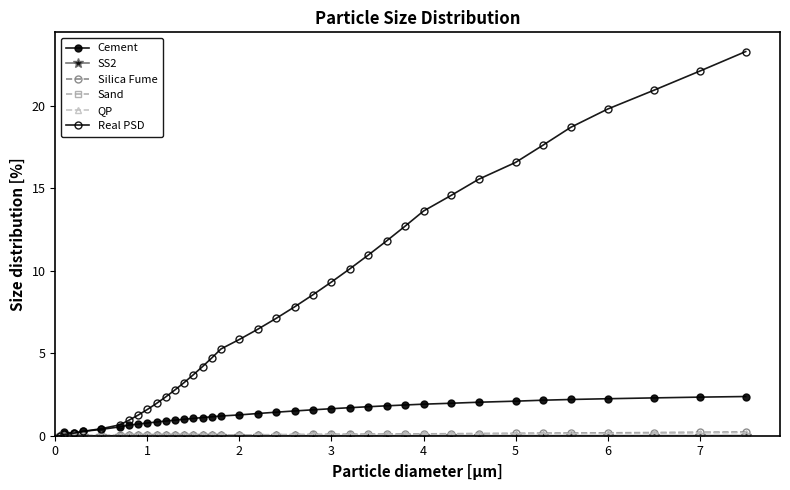

Does the chart have visible grid lines?

No